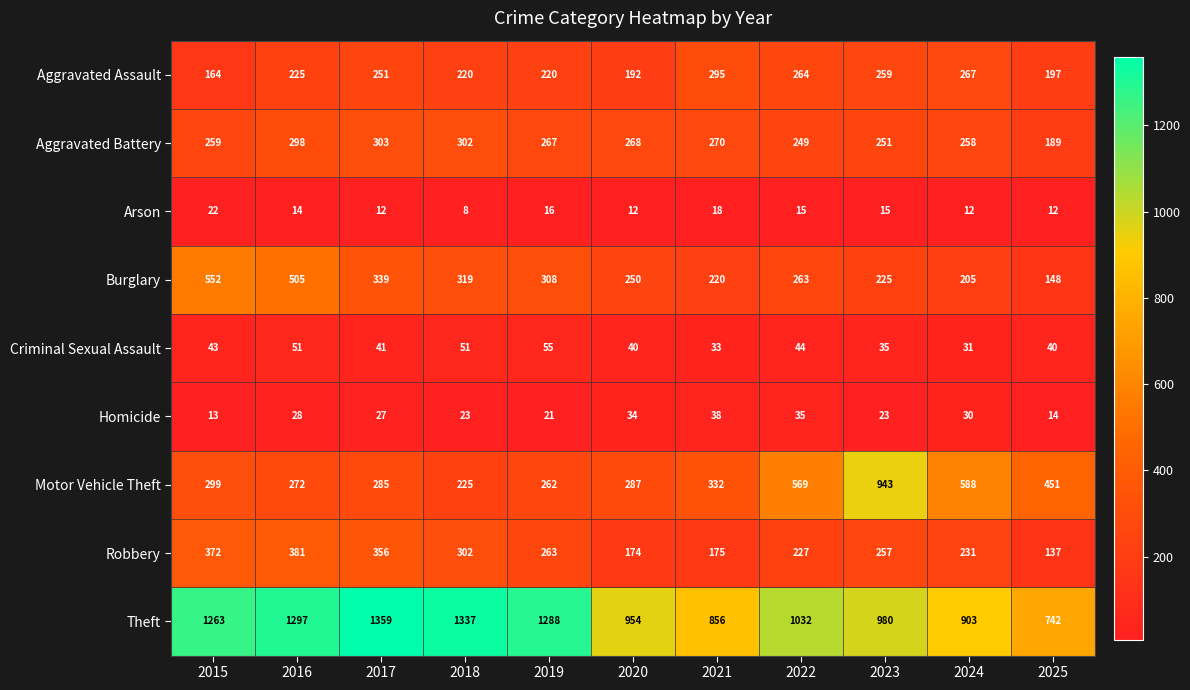

Where is Robbery nearest to the value 259?

2023